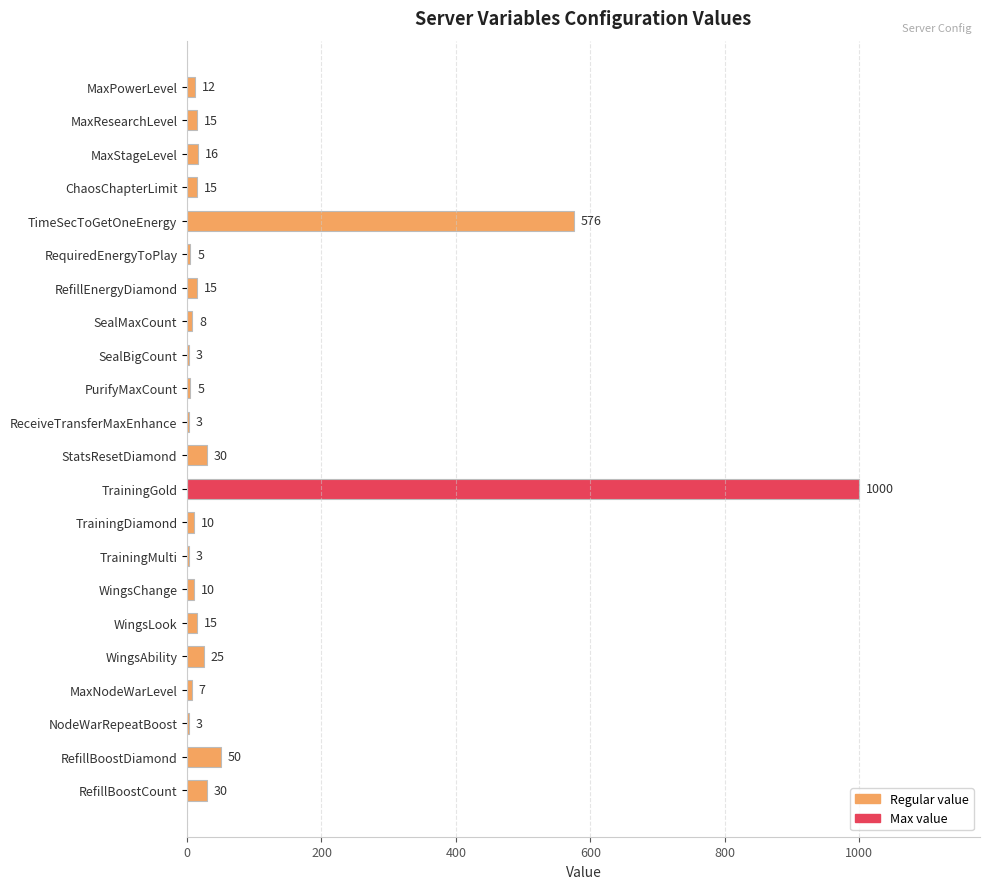

Which has a higher value, MaxNodeWarLevel or TrainingMulti?

MaxNodeWarLevel